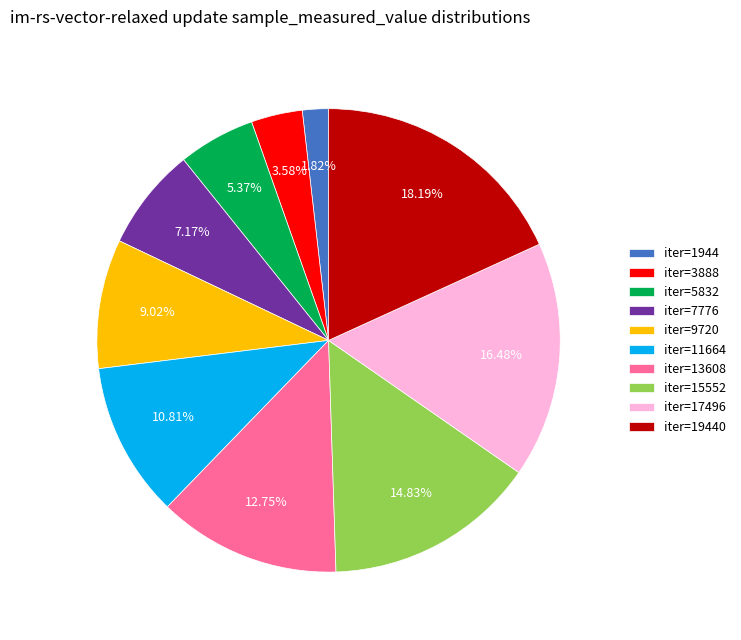

To the nearest percent, what is the average slice percentage?

10%